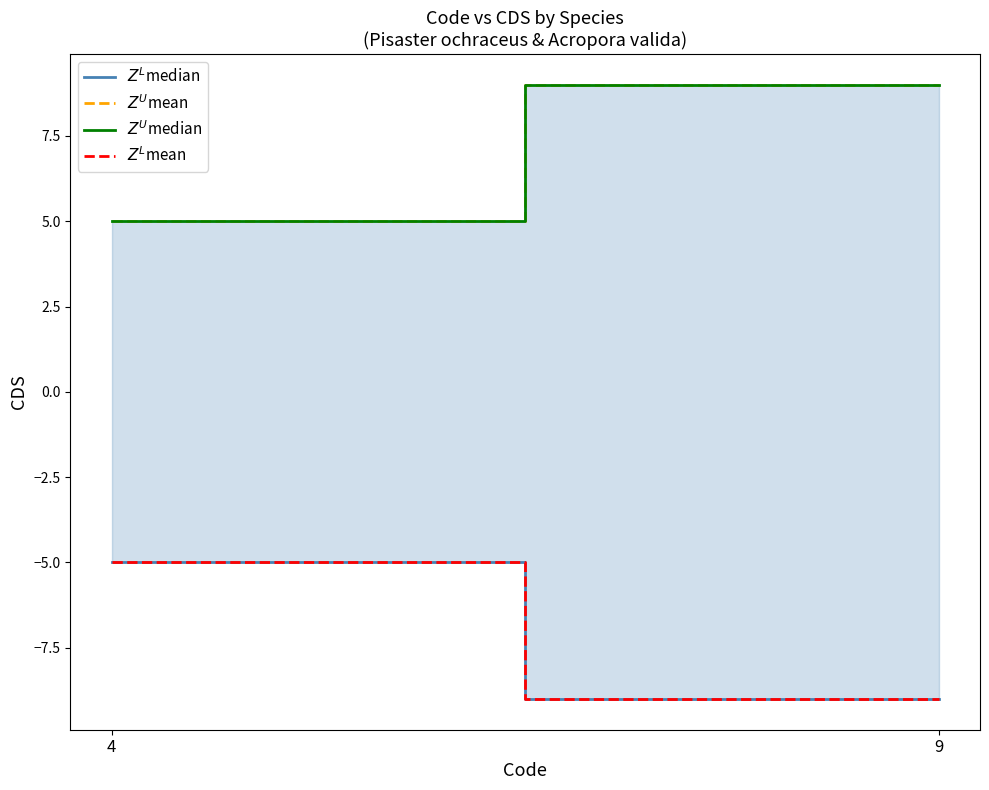

What is the minimum value shown in the chart?

-9